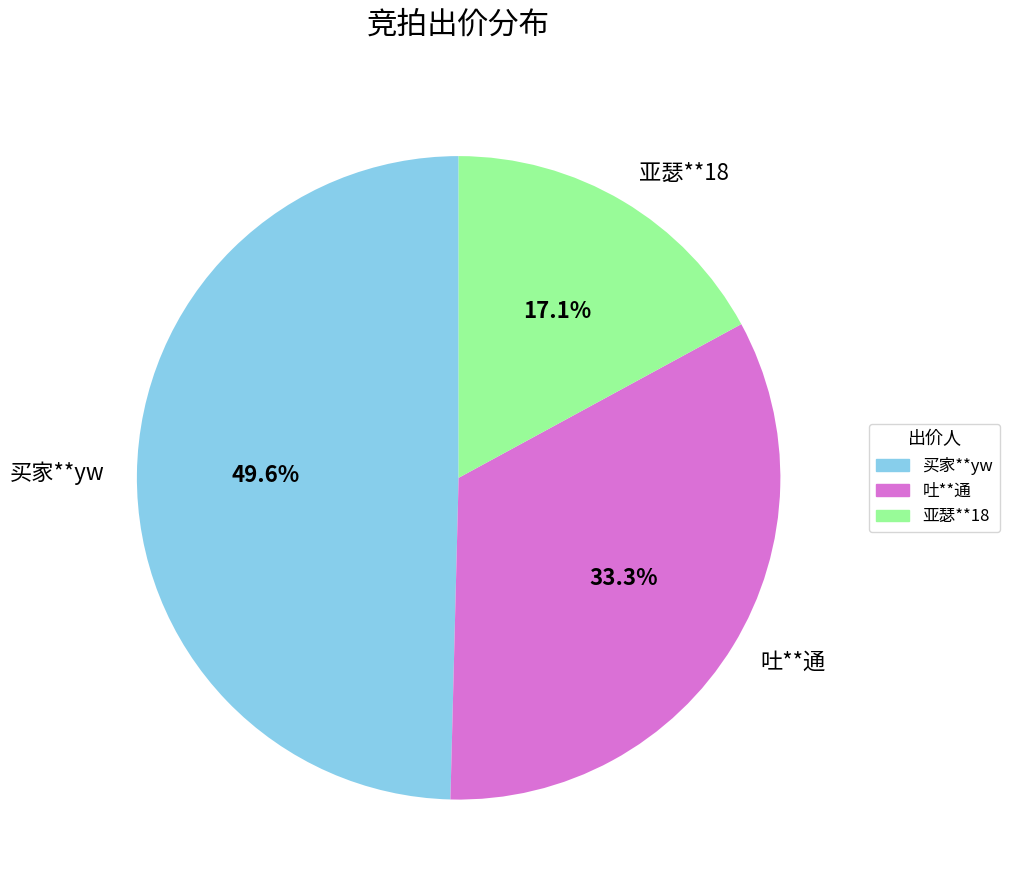

What percentage is the 亚瑟**18 slice, to the nearest percent?

17%